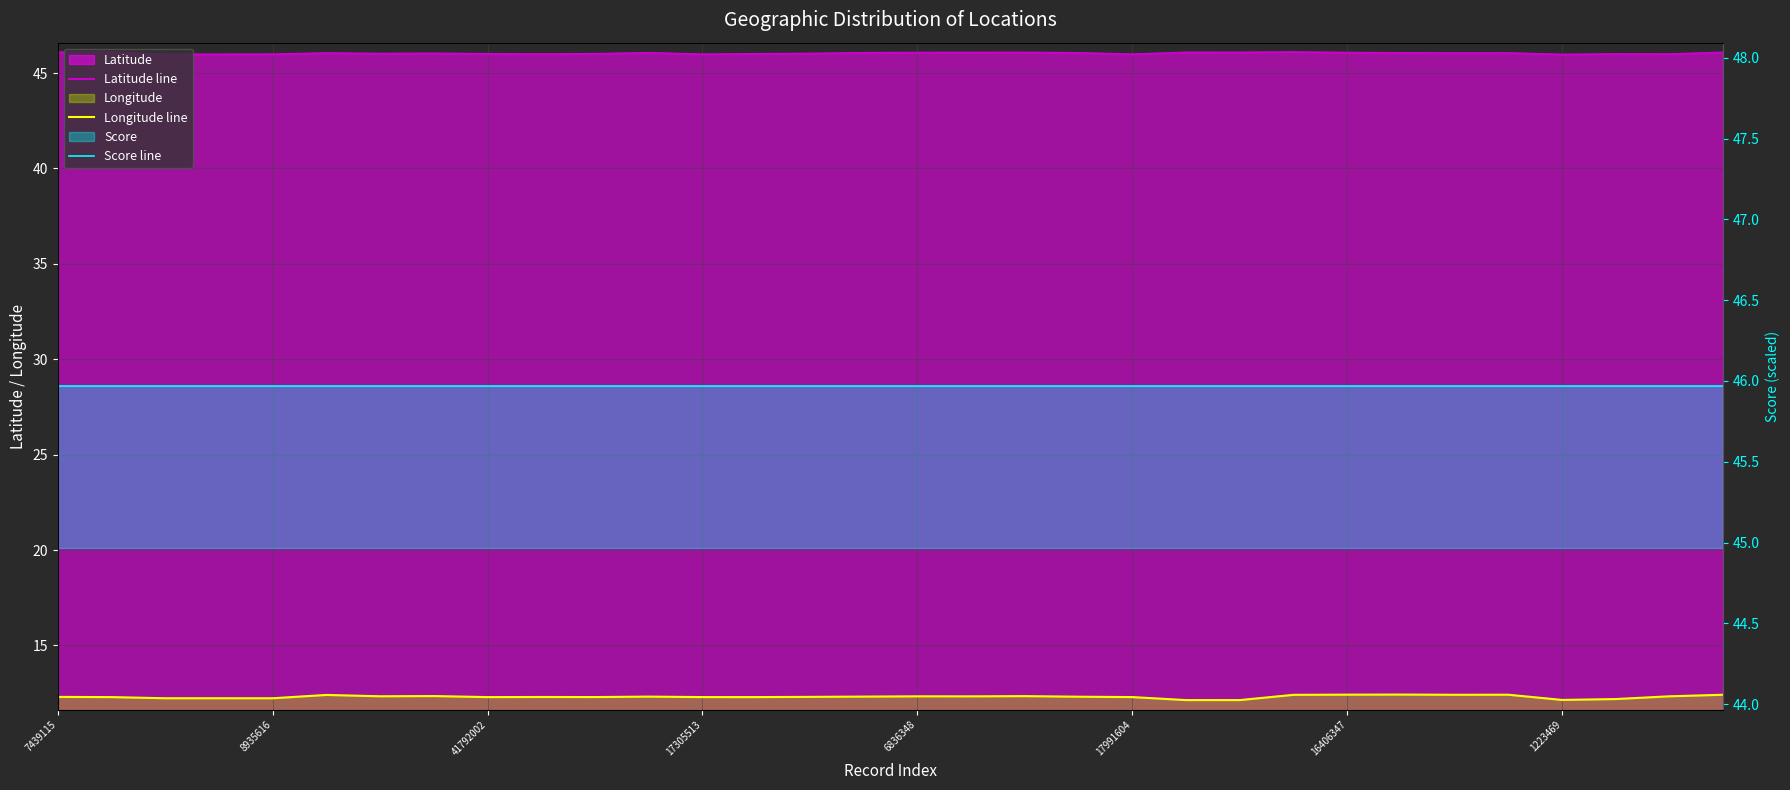

How many lines are shown in the chart?

3